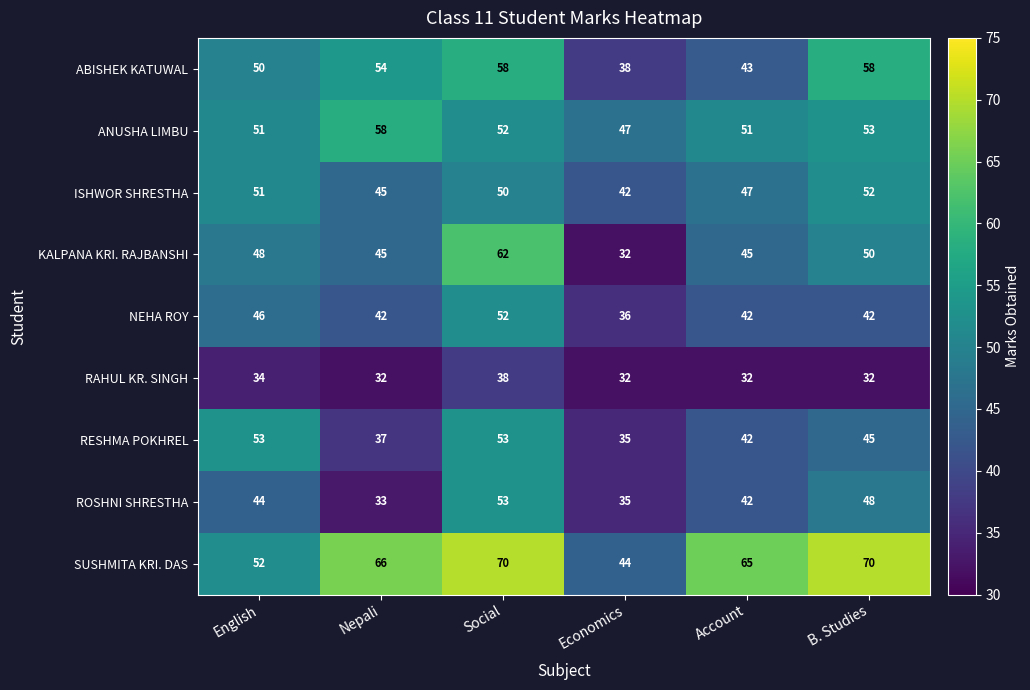

At which category is the sum across all series the highest?

Social